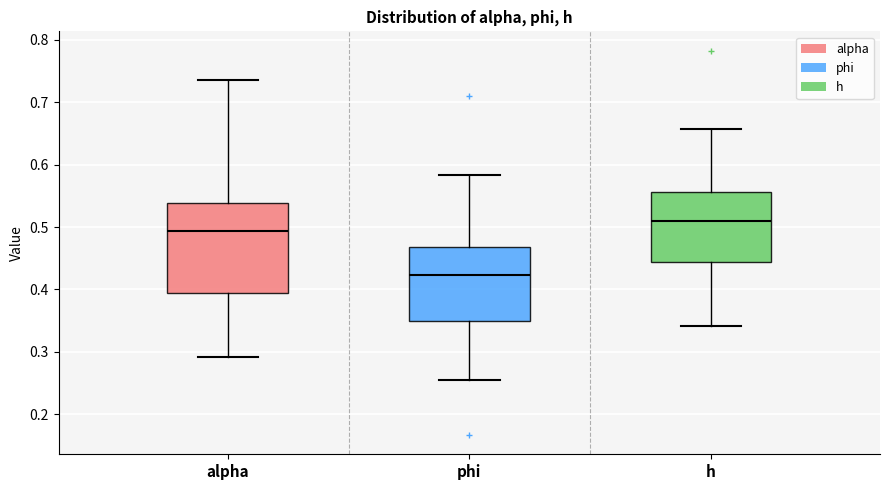

Reading left to right, read every box against the y-axis: the position of its median line, the range the box covers, and the ends of its whiskers. The values are not printed on the chart, so give them approximately, as read against the axis.

alpha: median 0.49, box 0.39 to 0.54, whiskers 0.29 to 0.74
phi: median 0.42, box 0.35 to 0.47, whiskers 0.26 to 0.58
h: median 0.51, box 0.44 to 0.56, whiskers 0.34 to 0.66